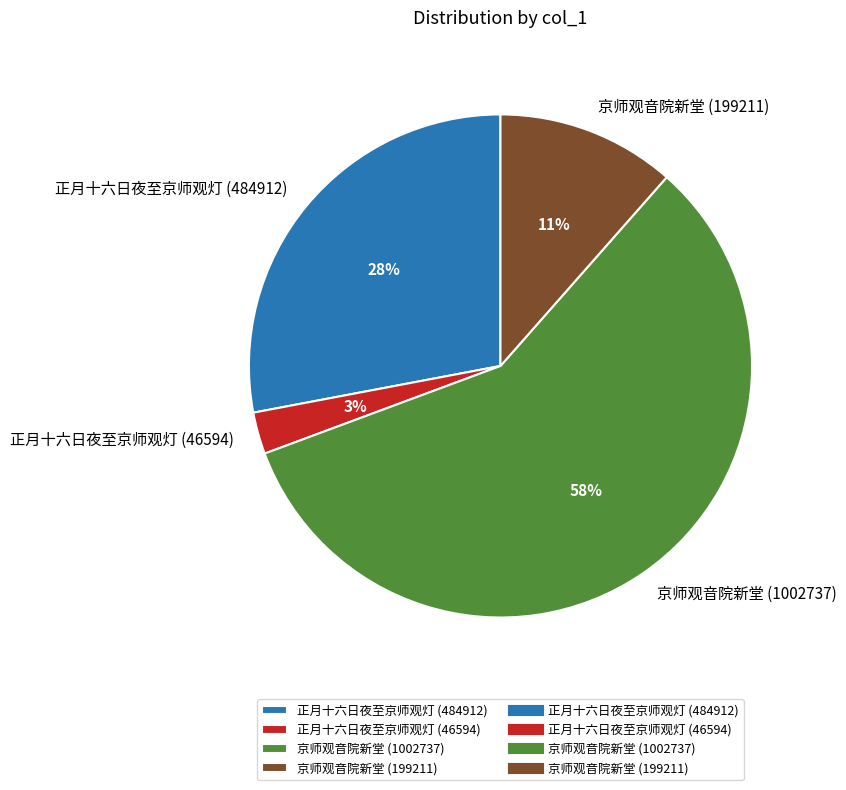

How many slices are in this pie chart?

4